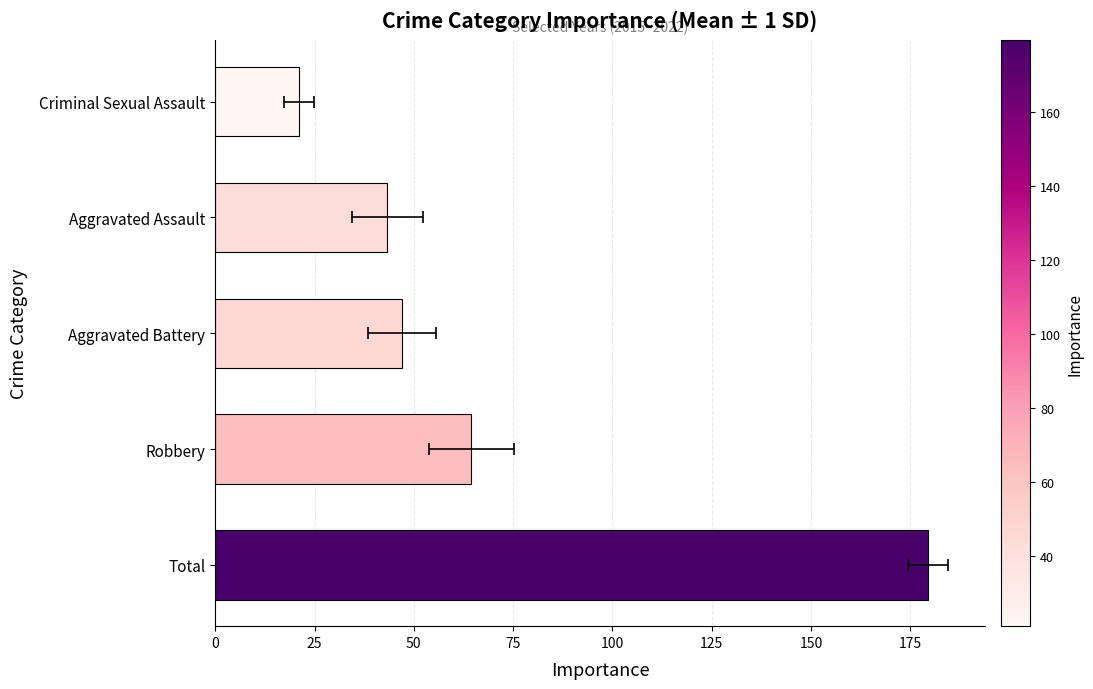

How many bars are there in total?

5